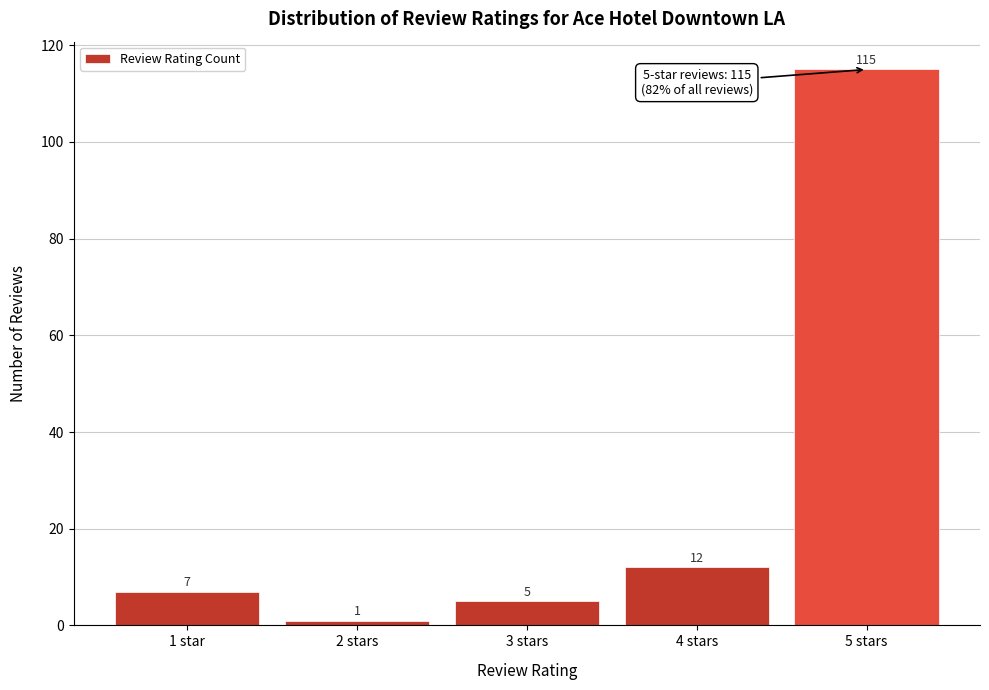

Reading left to right, list all the values displayed in this chart.

1 star=7	2 stars=1	3 stars=5	4 stars=12	5 stars=115